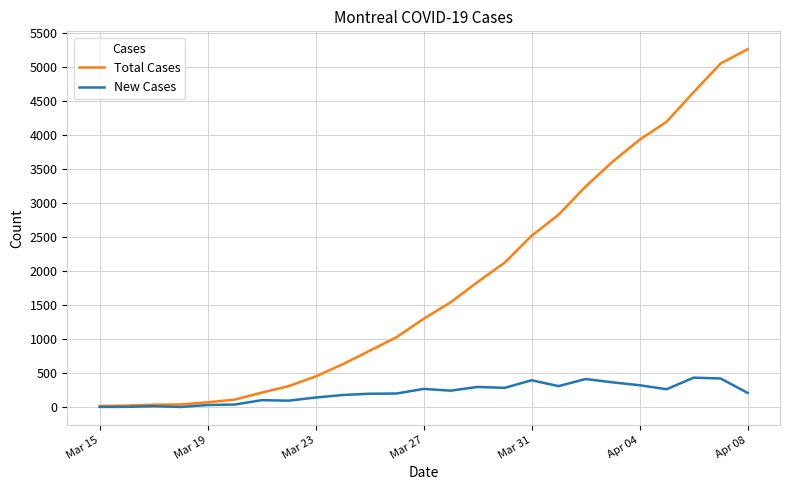

Which series has the largest total across all categories?

Total Cases